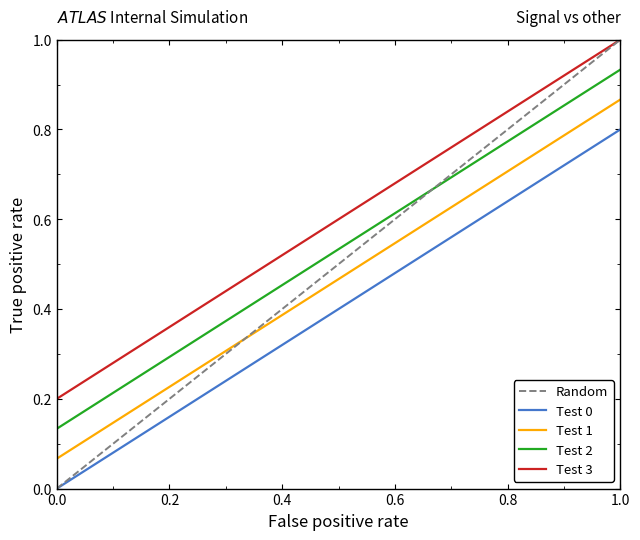

True or false: Test 1 and Test 3 intersect in this chart.

False